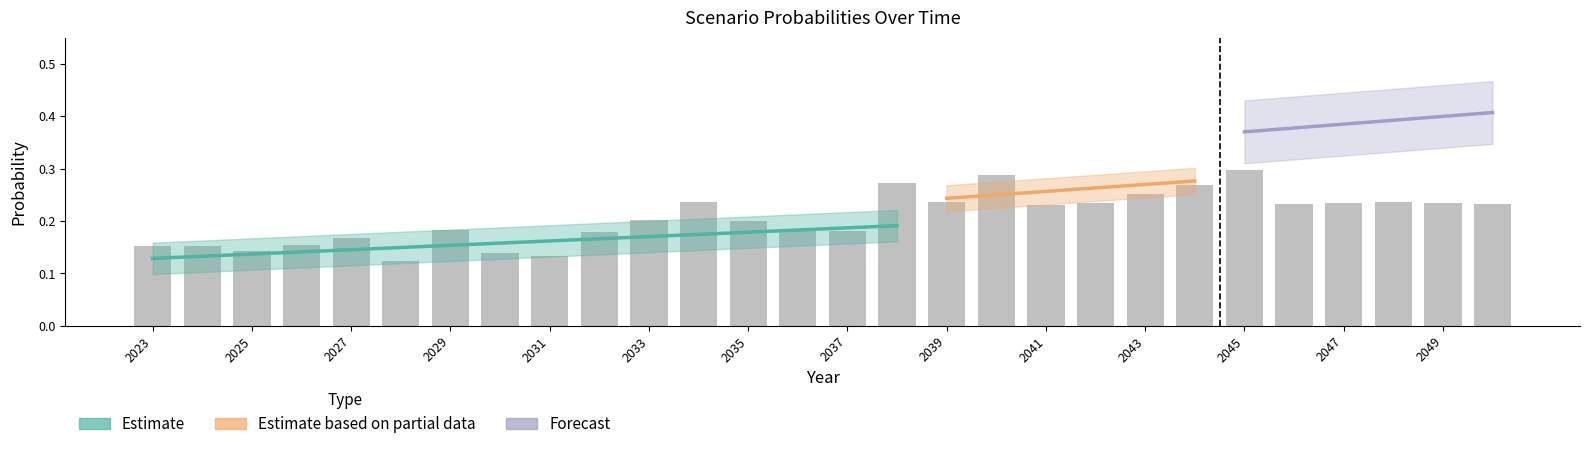

What is the smallest value displayed?

0.1